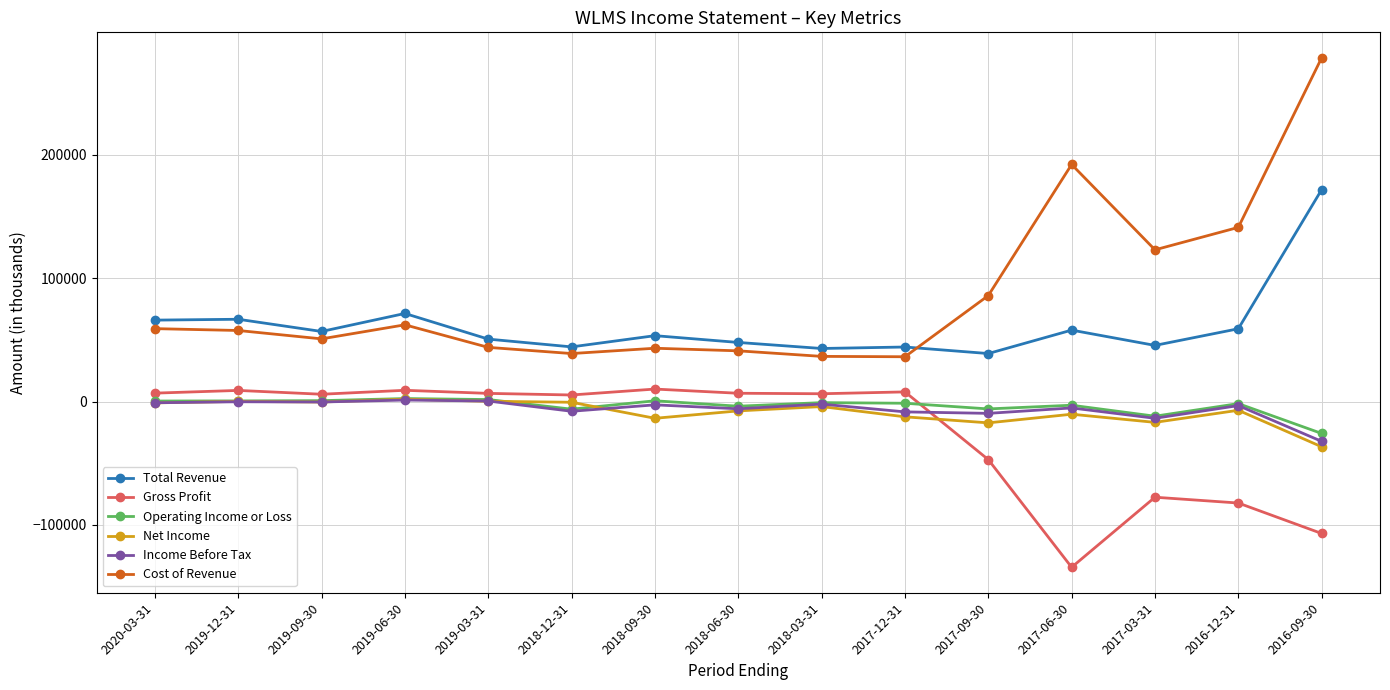

Where does the Gross Profit series first go above 6400?

2020-03-31